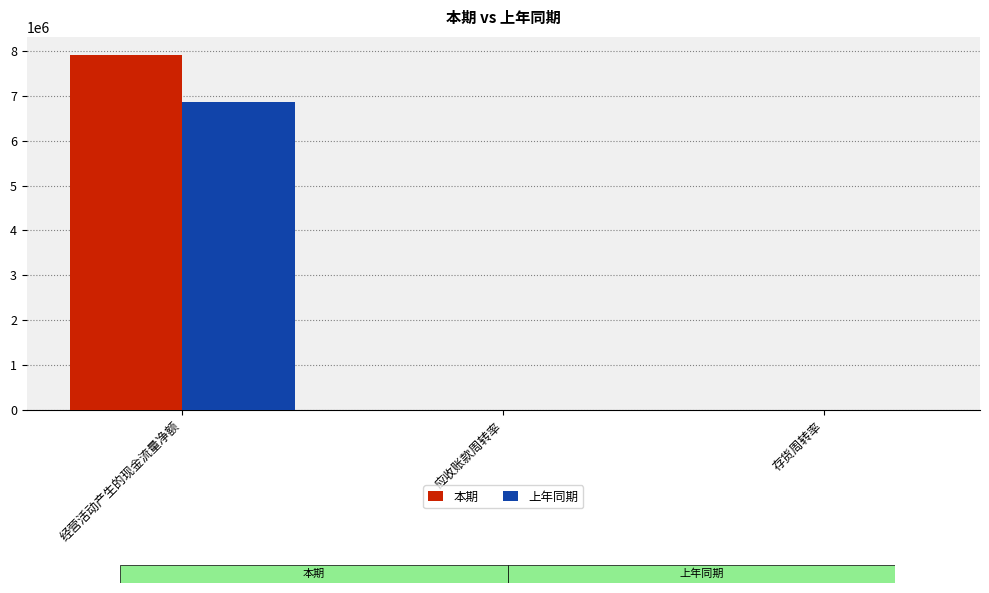

Which category has the highest value in the 本期 series?

经营活动产生的现金流量净额